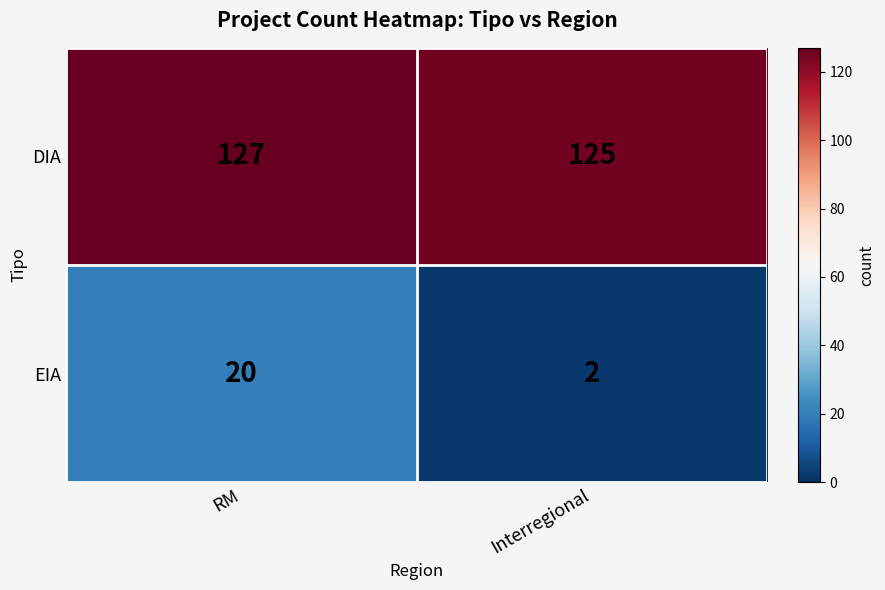

What is the highest value of the EIA series?

20